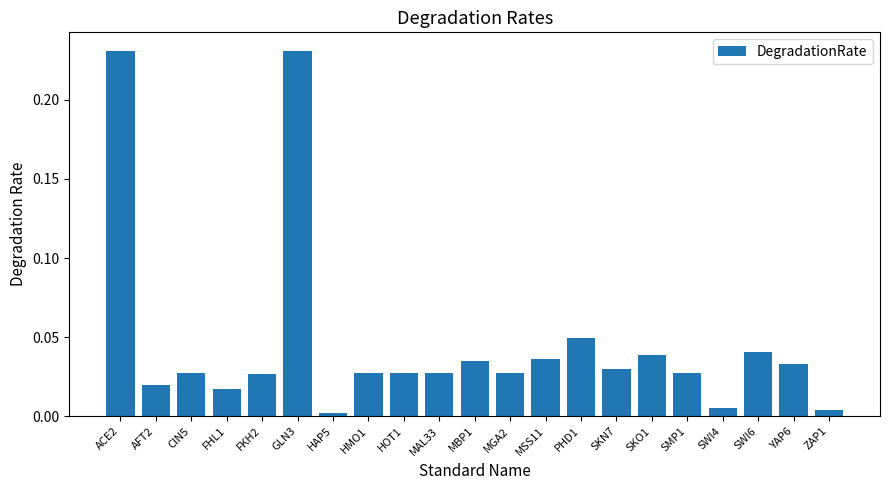

True or false: the data shows 0.0 at MBP1.

True